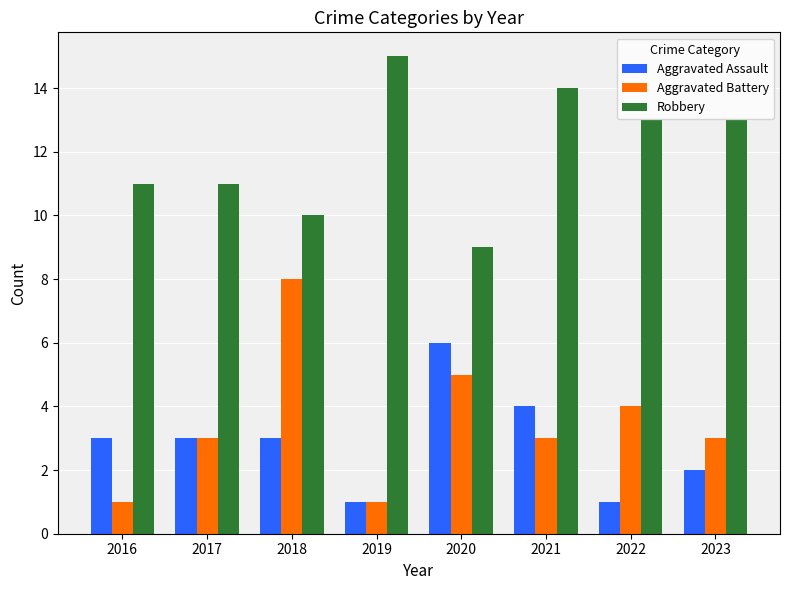

What is the sum of all Aggravated Battery values?

28